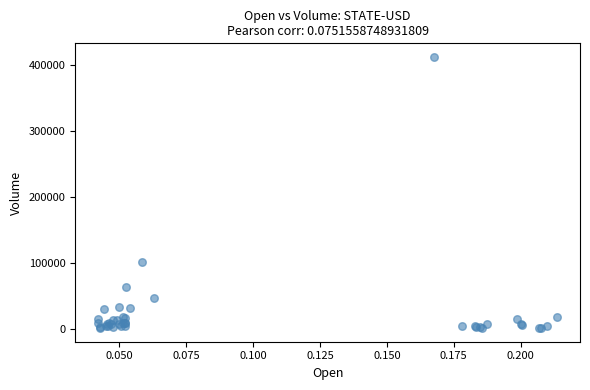

What Y value in the scatter plot is closest to 206344?

101632